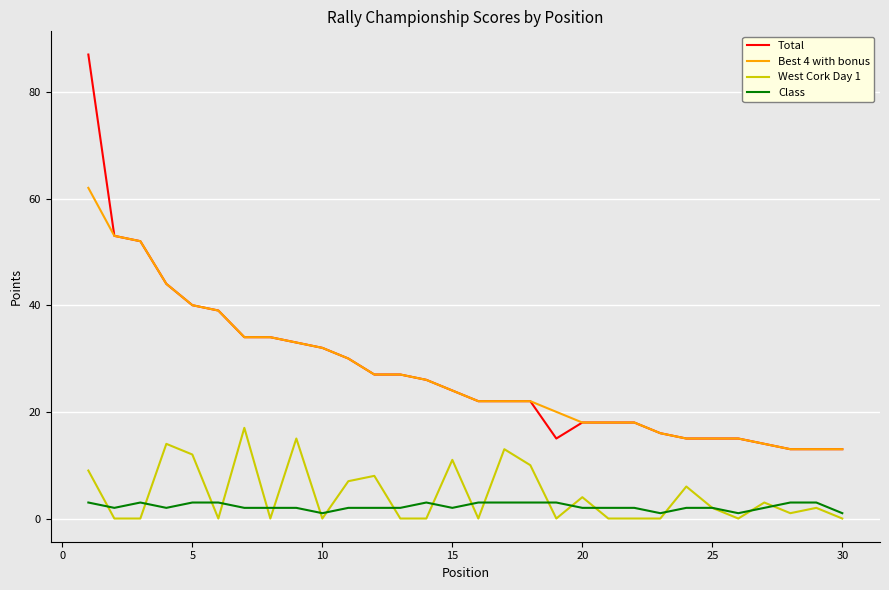

Reading left to right, list all the values displayed in this chart.

Total: 87	53	52	44	40	39	34	34	33	32	30	27	27	26	24	22	22	22	15	18	18	18	16	15	15	15	14	13	13	13
Best 4 with bonus: 62	53	52	44	40	39	34	34	33	32	30	27	27	26	24	22	22	22	20	18	18	18	16	15	15	15	14	13	13	13
West Cork Day 1: 9	0	0	14	12	0	17	0	15	0	7	8	0	0	11	0	13	10	0	4	0	0	0	6	2	0	3	1	2	0
Class: 3	2	3	2	3	3	2	2	2	1	2	2	2	3	2	3	3	3	3	2	2	2	1	2	2	1	2	3	3	1